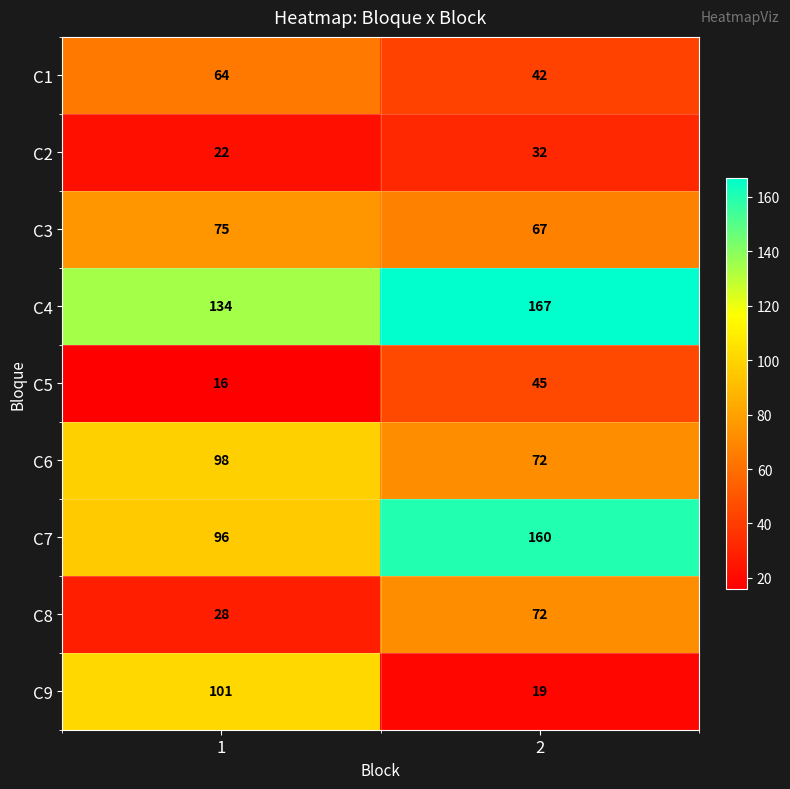

What is the smallest value displayed?

16